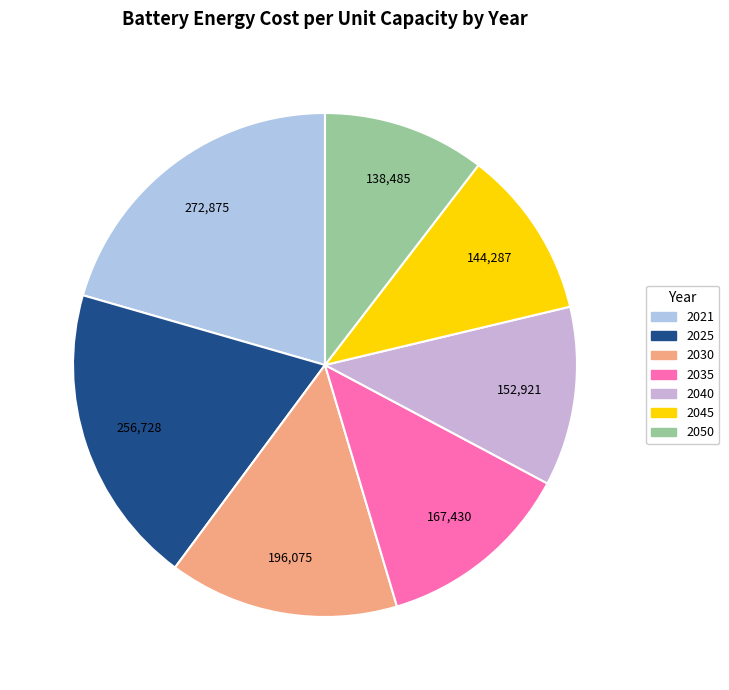

To the nearest percent, what is the average slice percentage?

14%